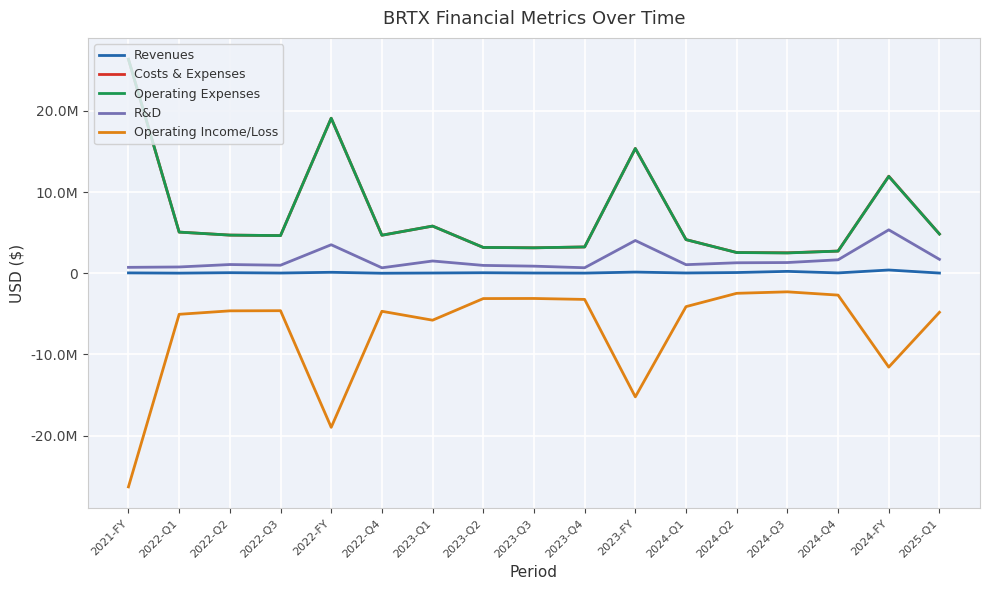

What is the highest value of the R&D series?

5348709